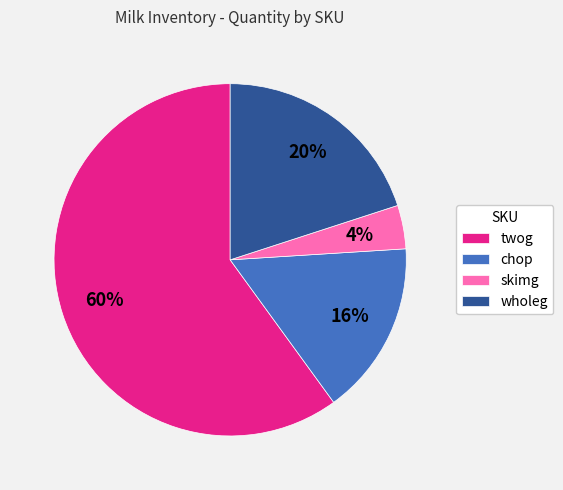

Is it true that twog is 49% of the pie?

False